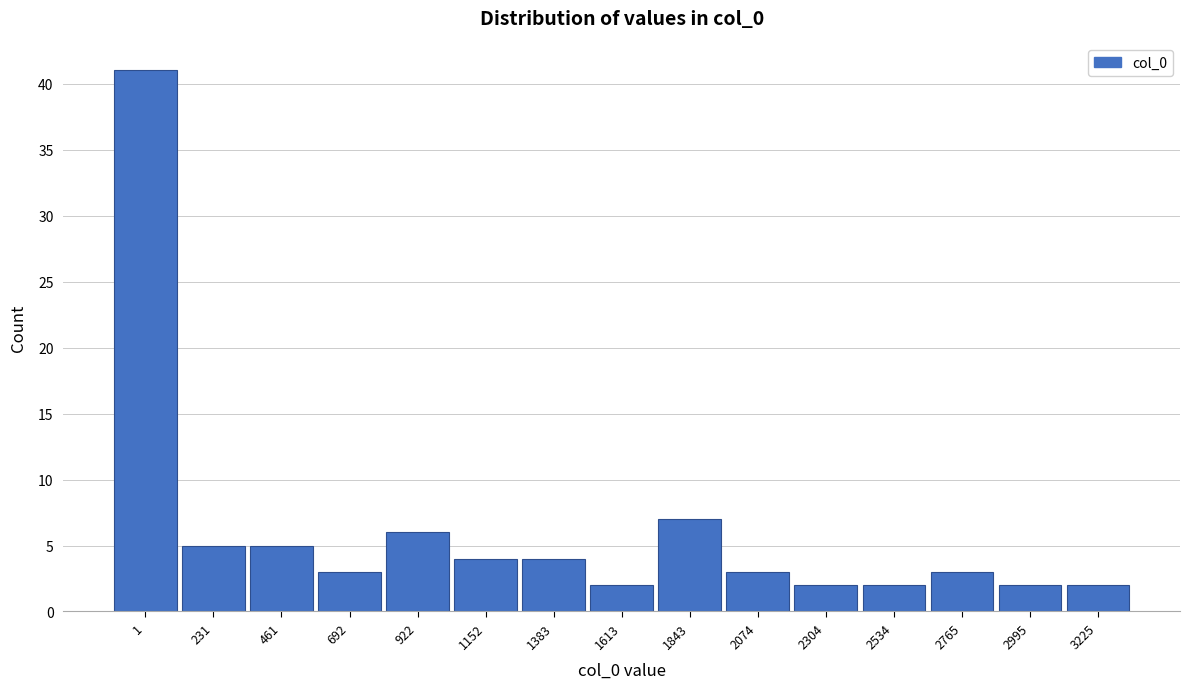

Reading left to right, extract all data points from this chart.

41	5	5	3	6	4	4	2	7	3	2	2	3	2	2